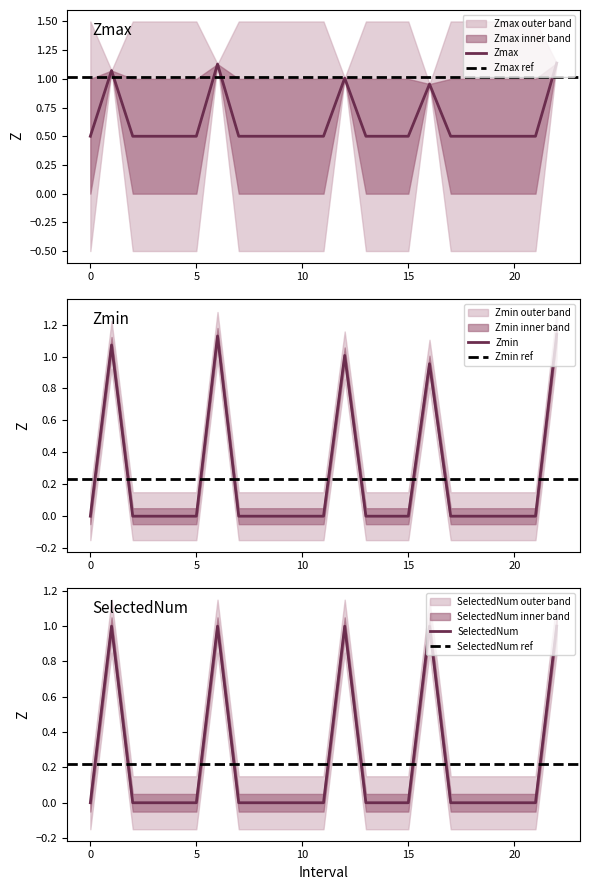

How many positive values does the SelectedNum series have?

5